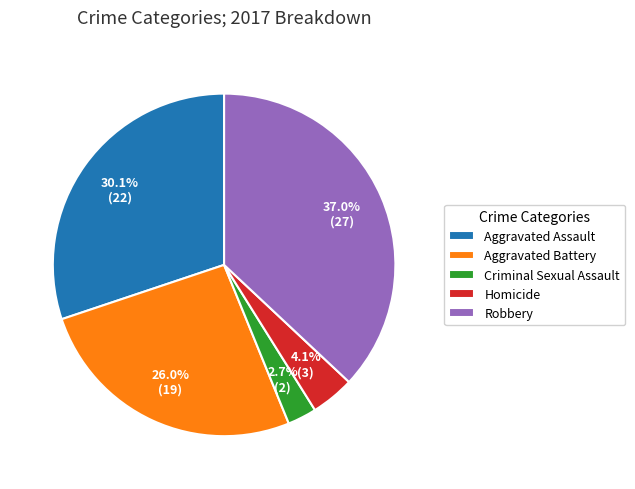

To the nearest percent, what is the combined percentage of Robbery and Aggravated Battery?

63%